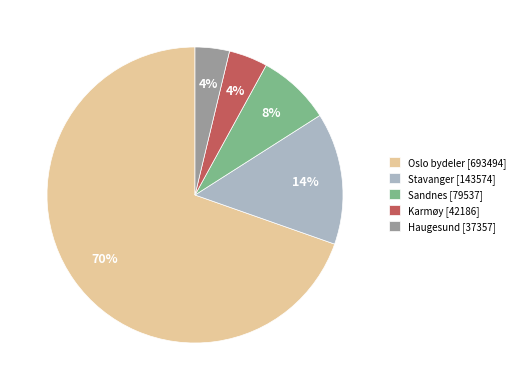

To the nearest percent, what is the difference between the largest and smallest slice percentages?

66%